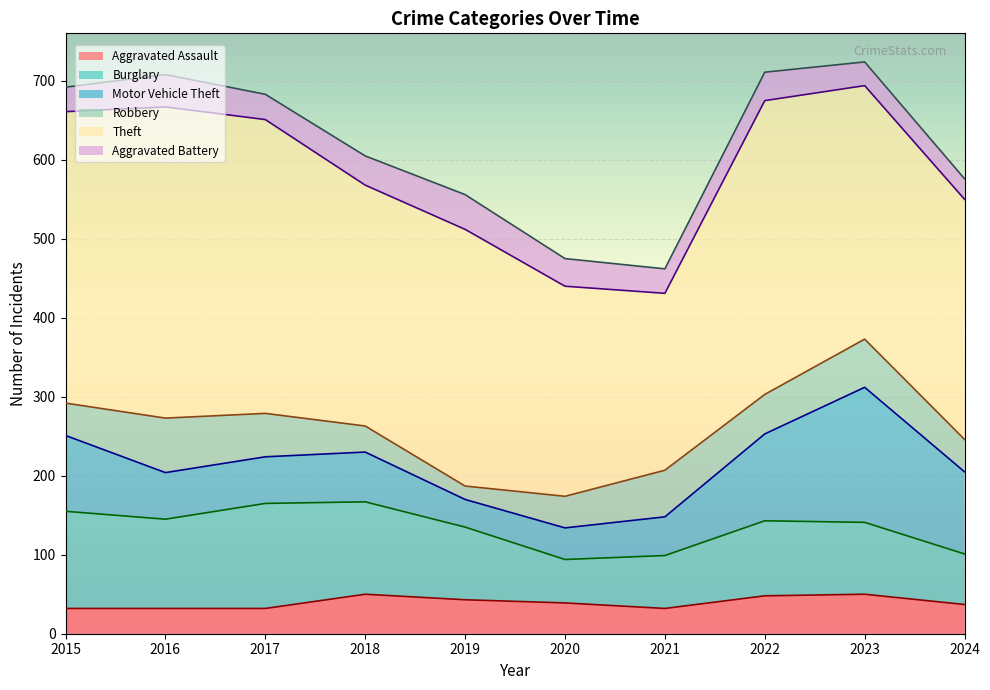

What are all the series names shown in the legend?

Aggravated Assault, Burglary, Motor Vehicle Theft, Robbery, Theft, Aggravated Battery